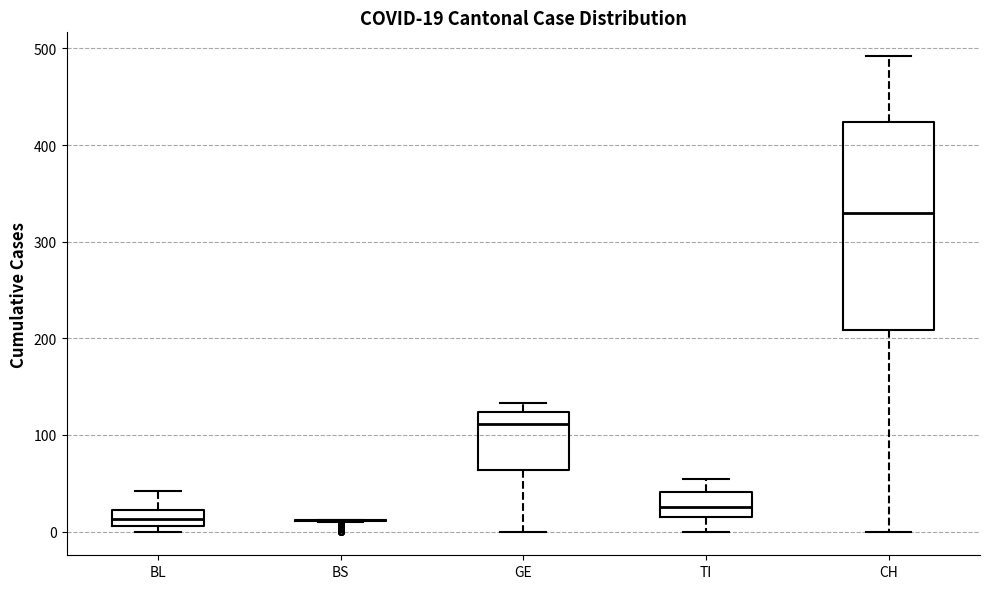

Comparing the boxes themselves (not the whiskers), which one is the tallest?

CH